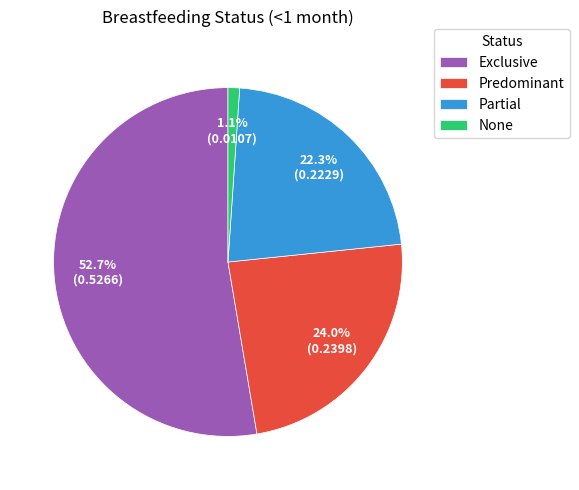

Rank the categories by value from lowest to highest.

None, Partial, Predominant, Exclusive